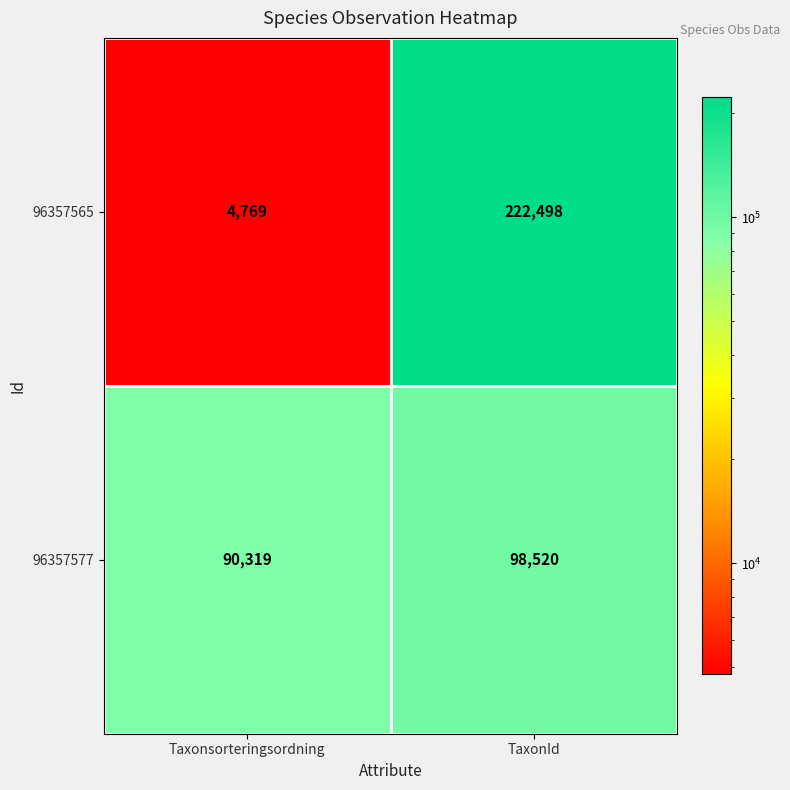

Is it true that 96357577 equals 90319 at Taxonsorteringsordning?

True